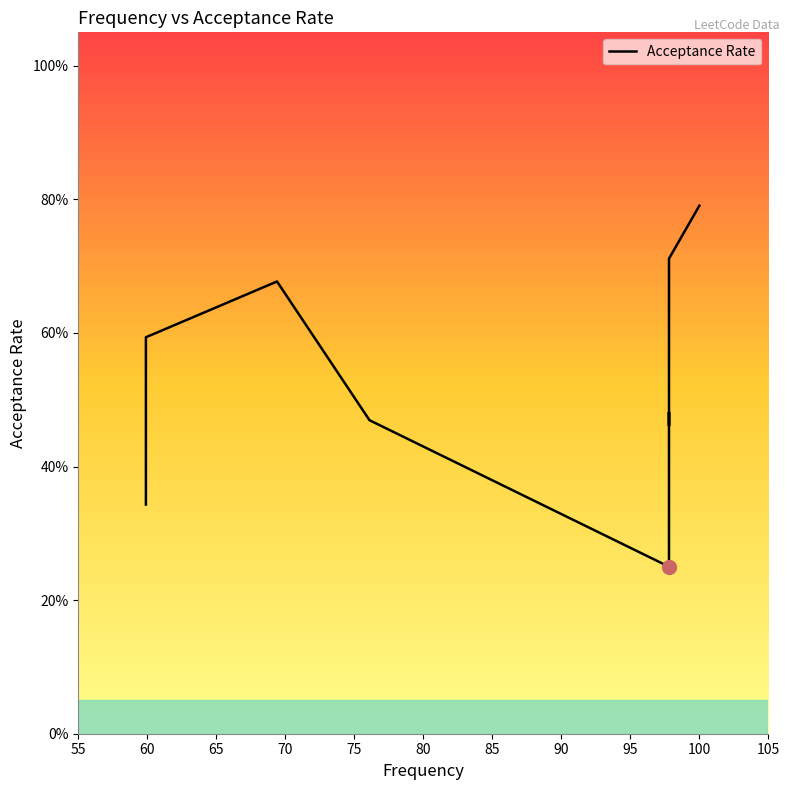

What is the difference between the maximum and minimum values?

0.5